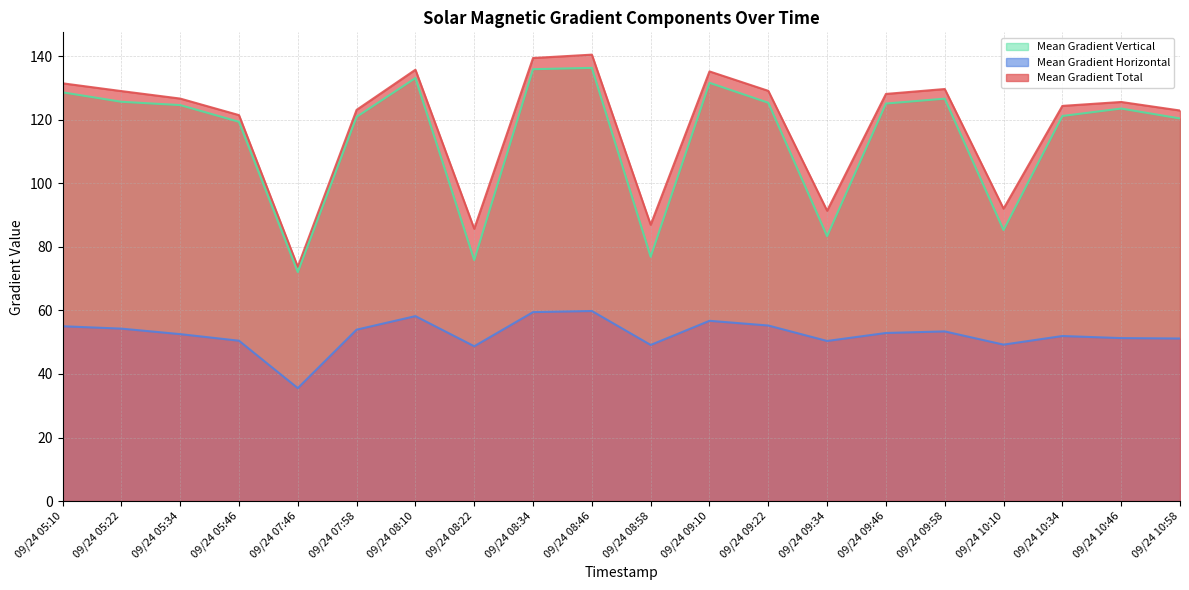

What value does the Mean Gradient Total series have at 09/24 09:10?

135.2